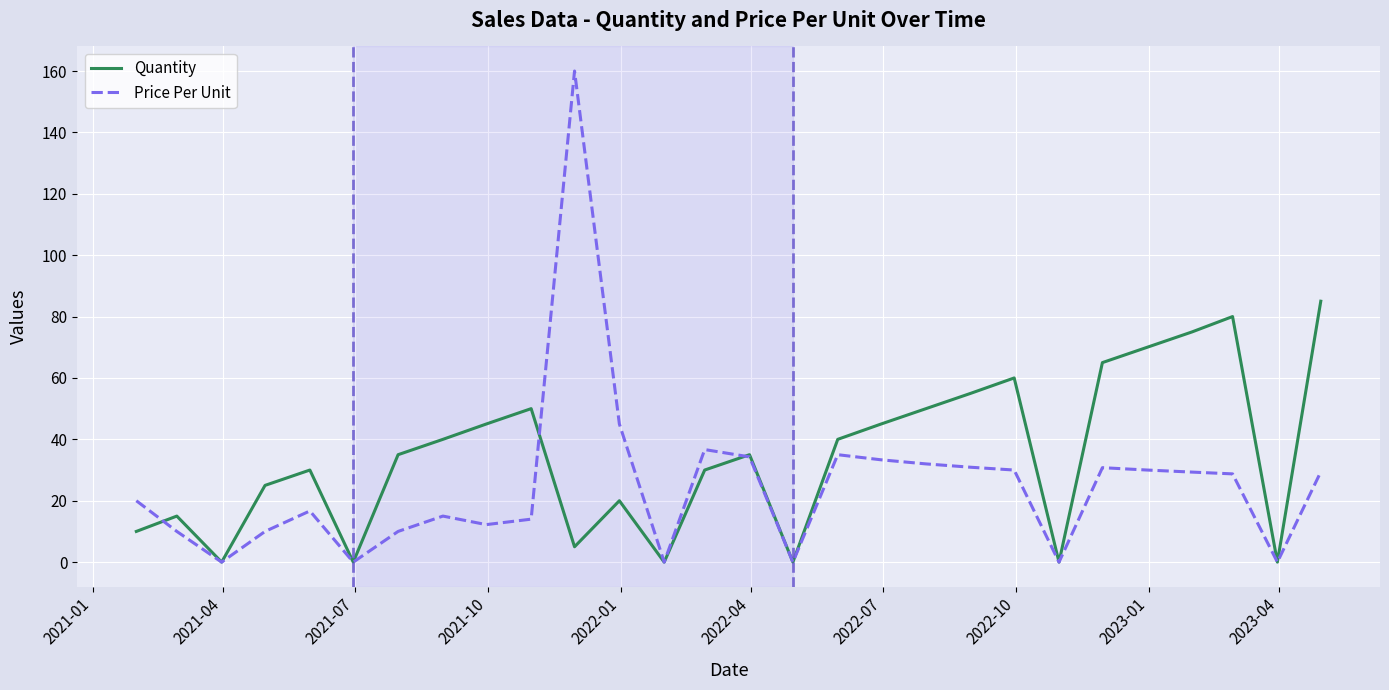

Which series ends up on top after the final intersection of Quantity and Price Per Unit?

Quantity